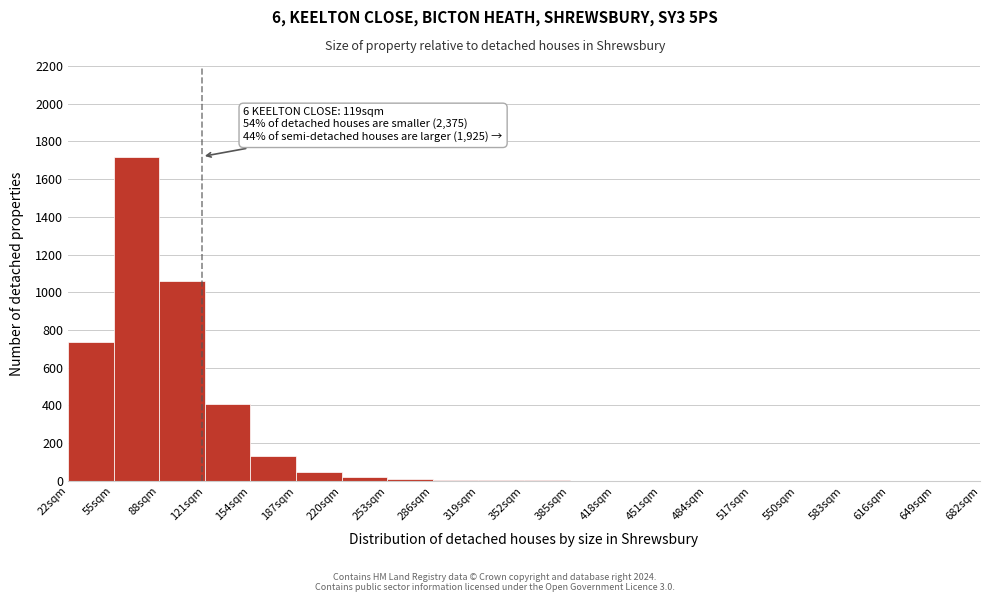

Which range on the x-axis has the tallest bar?

55 to 88